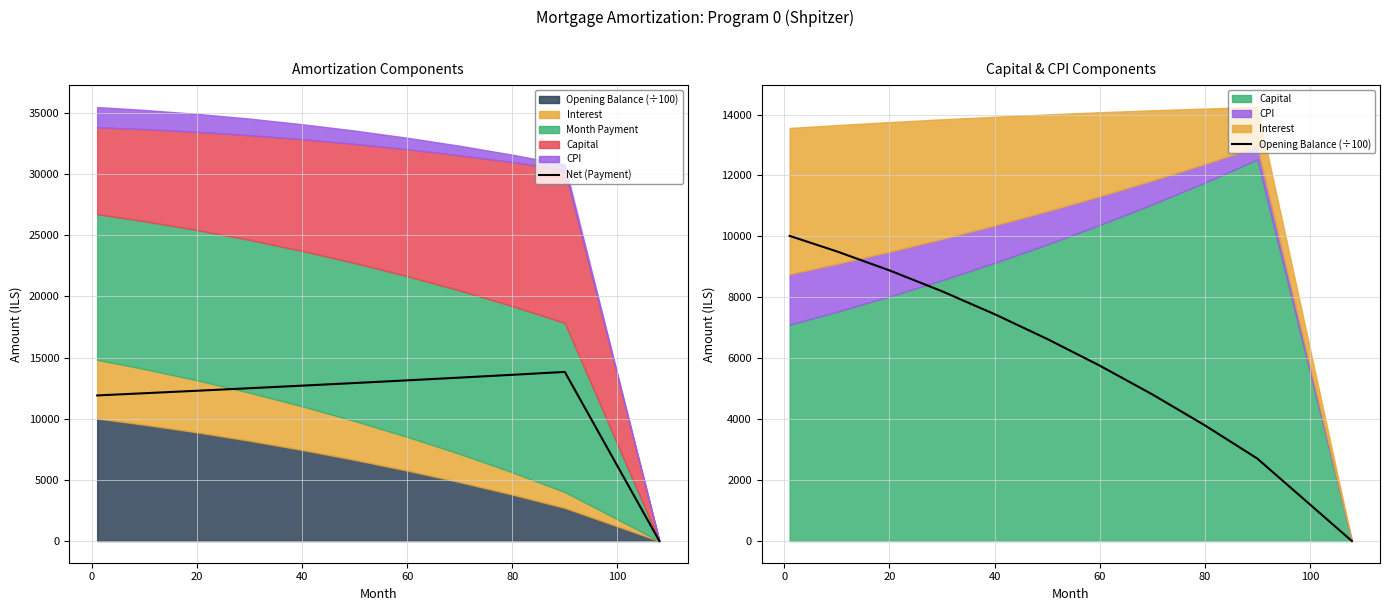

What is the value of the Net (Payment) point at the 10th from the left?

13824.0